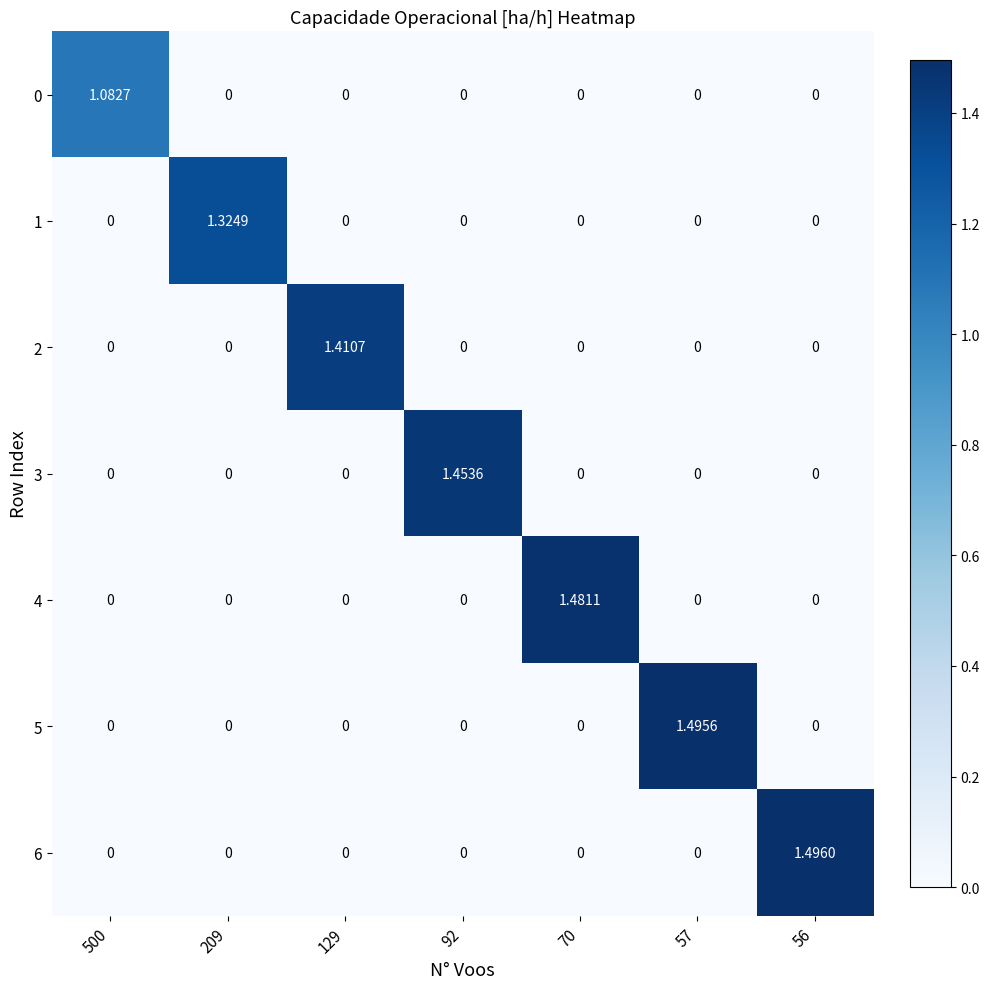

How many positive values does the 5 series have?

1